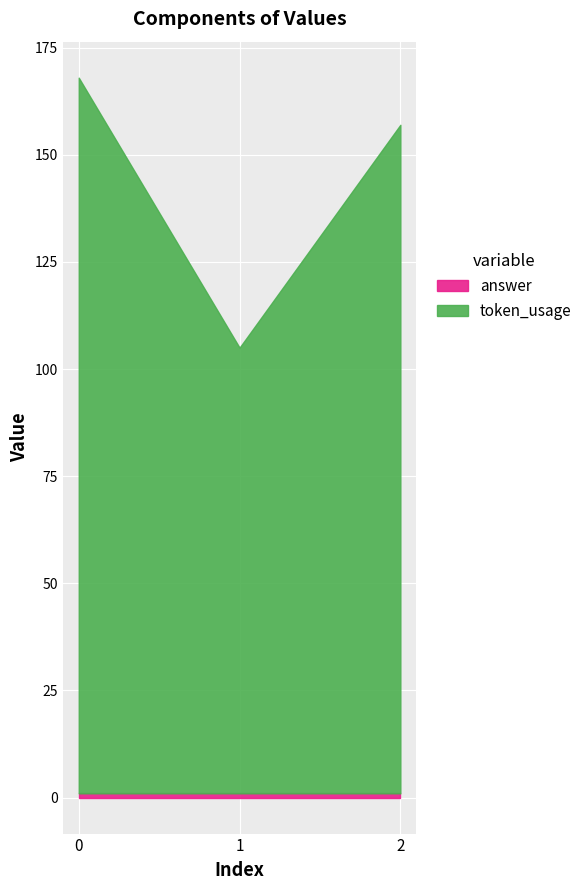

What is the minimum value for answer?

1